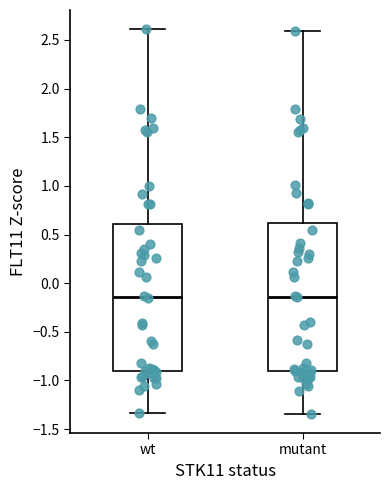

Where does the upper whisker of the box for wt end on the y-axis? The values are not printed on the chart, so give them approximately, as read against the axis.

2.60